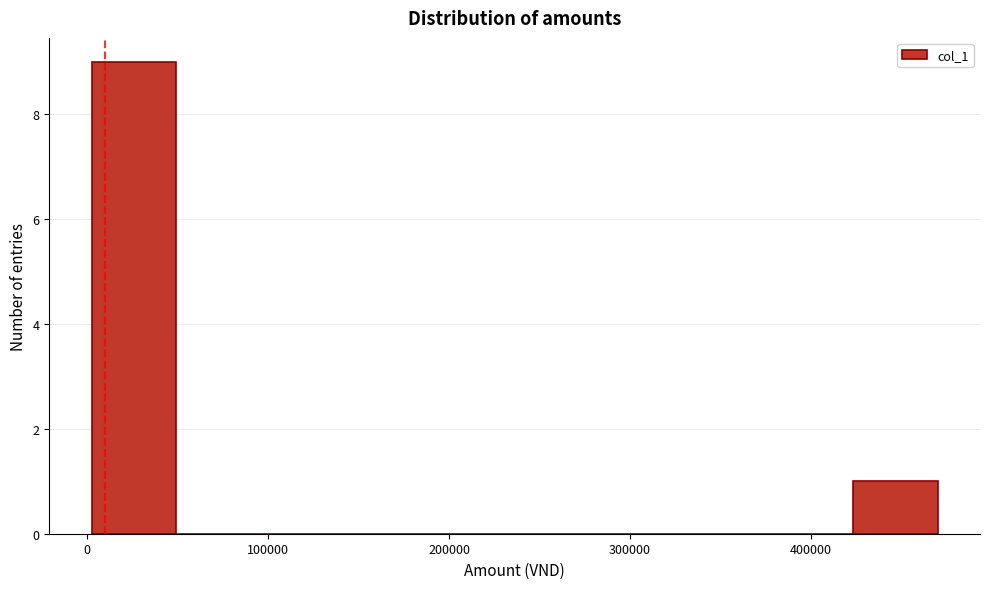

Reading left to right, transcribe this chart: for each bar, give the range it covers on the x-axis and its height. Neither the bar edges nor the heights are printed on the chart, so give them approximately, as read against the axes.

0 to 50000: 9
50000 to 100000: 0
100000 to 140000: 0
140000 to 190000: 0
190000 to 240000: 0
240000 to 280000: 0
280000 to 330000: 0
330000 to 380000: 0
380000 to 420000: 0
420000 to 470000: 1